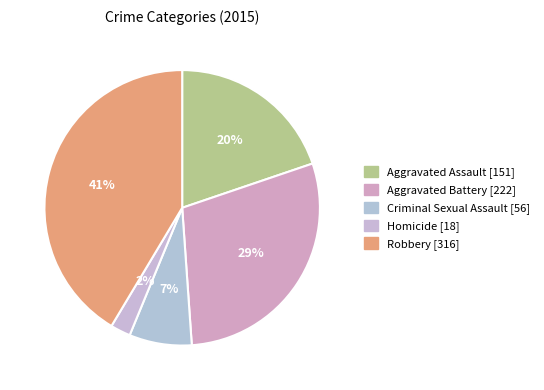

What percentage is the Criminal Sexual Assault slice, to the nearest percent?

7%